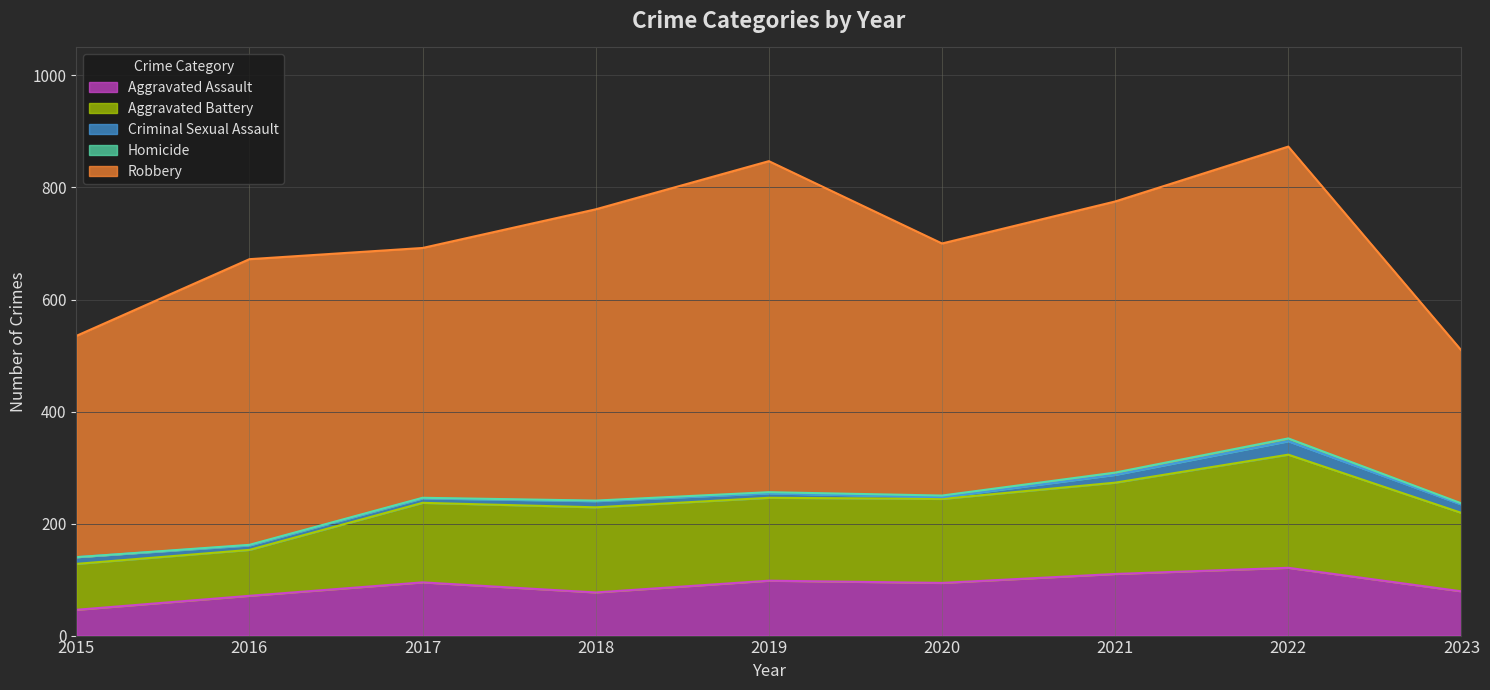

True or false: Aggravated Battery and Criminal Sexual Assault intersect in this chart.

False